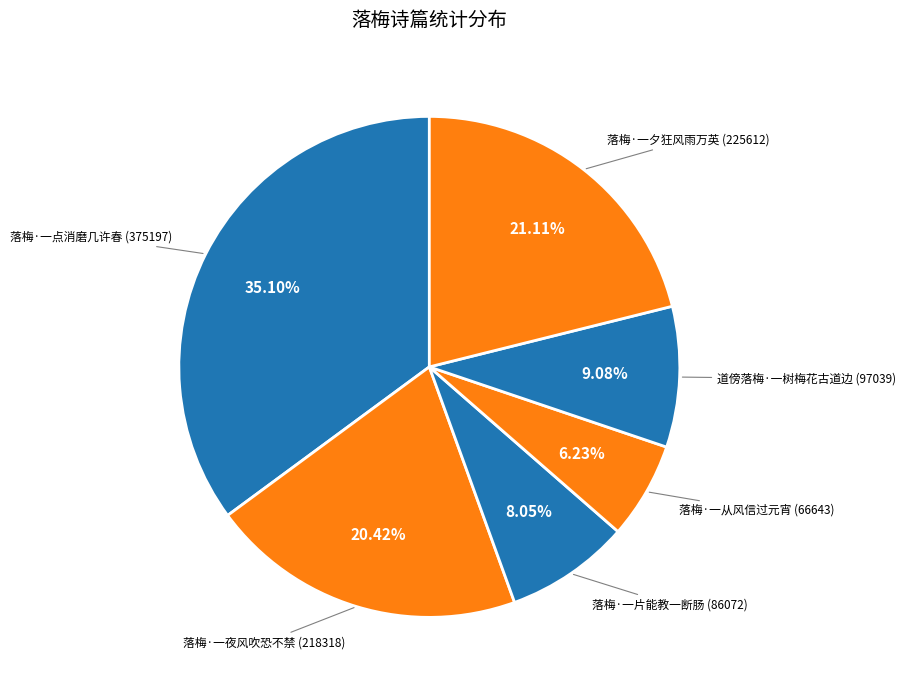

How many segments does this pie chart have?

6